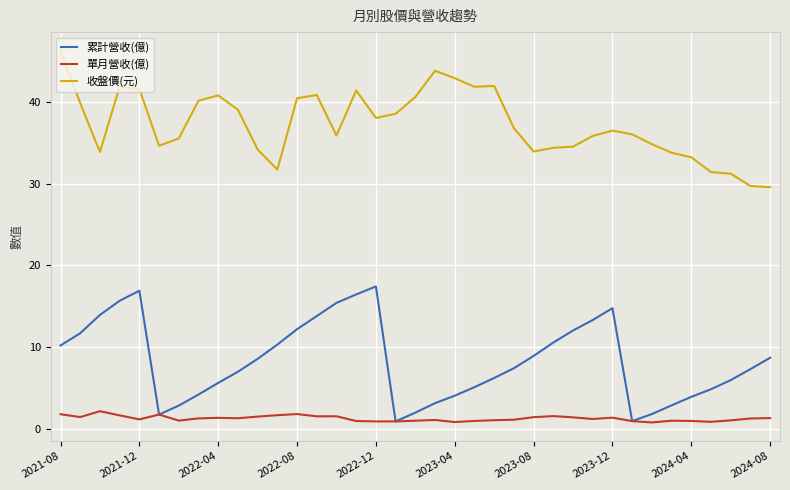

Which series has the largest total across all categories?

收盤價(元)